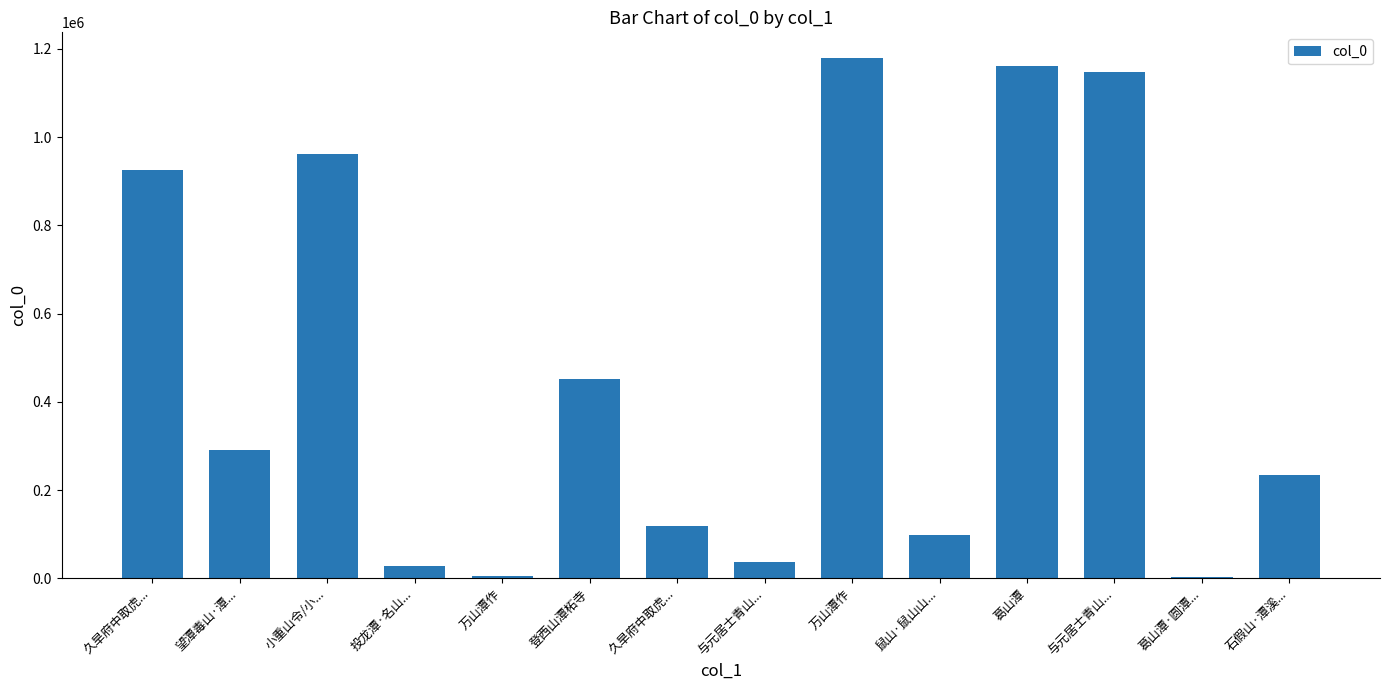

Are the bars horizontal?

No